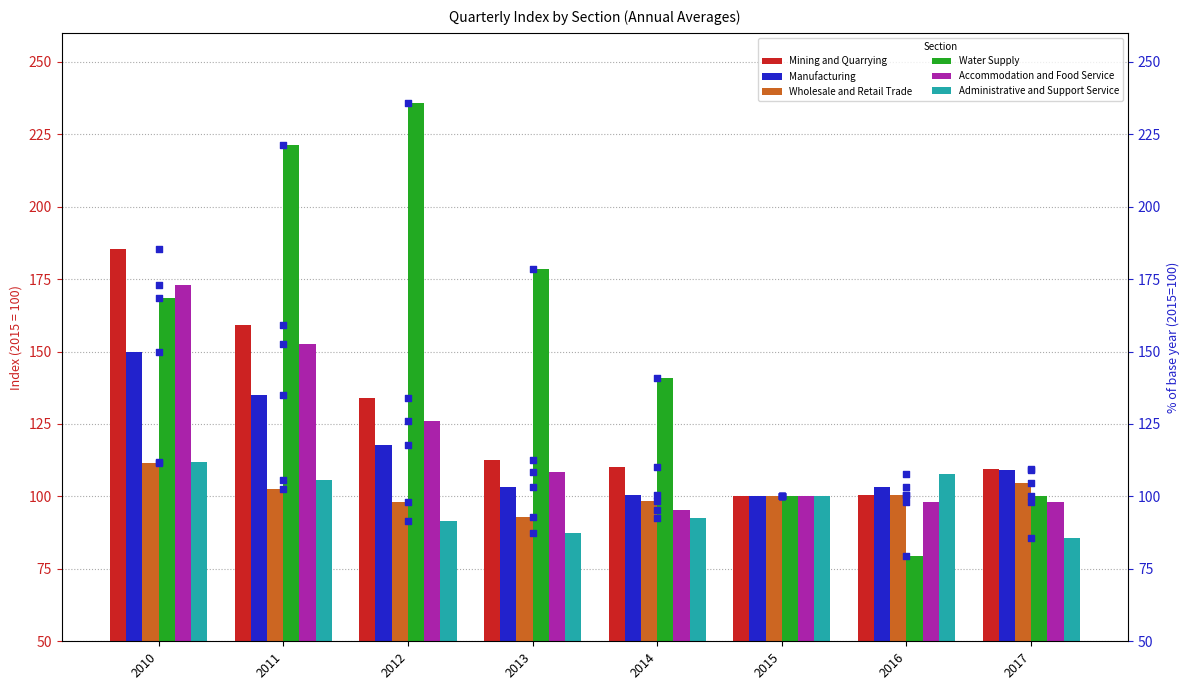

At how many categories does at least one series exceed 105?

7